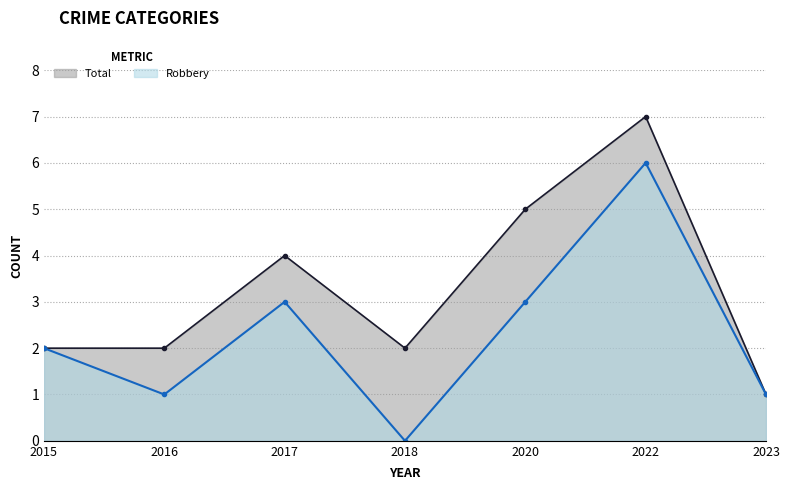

Which series changed the most between 2016 and 2020?

Total